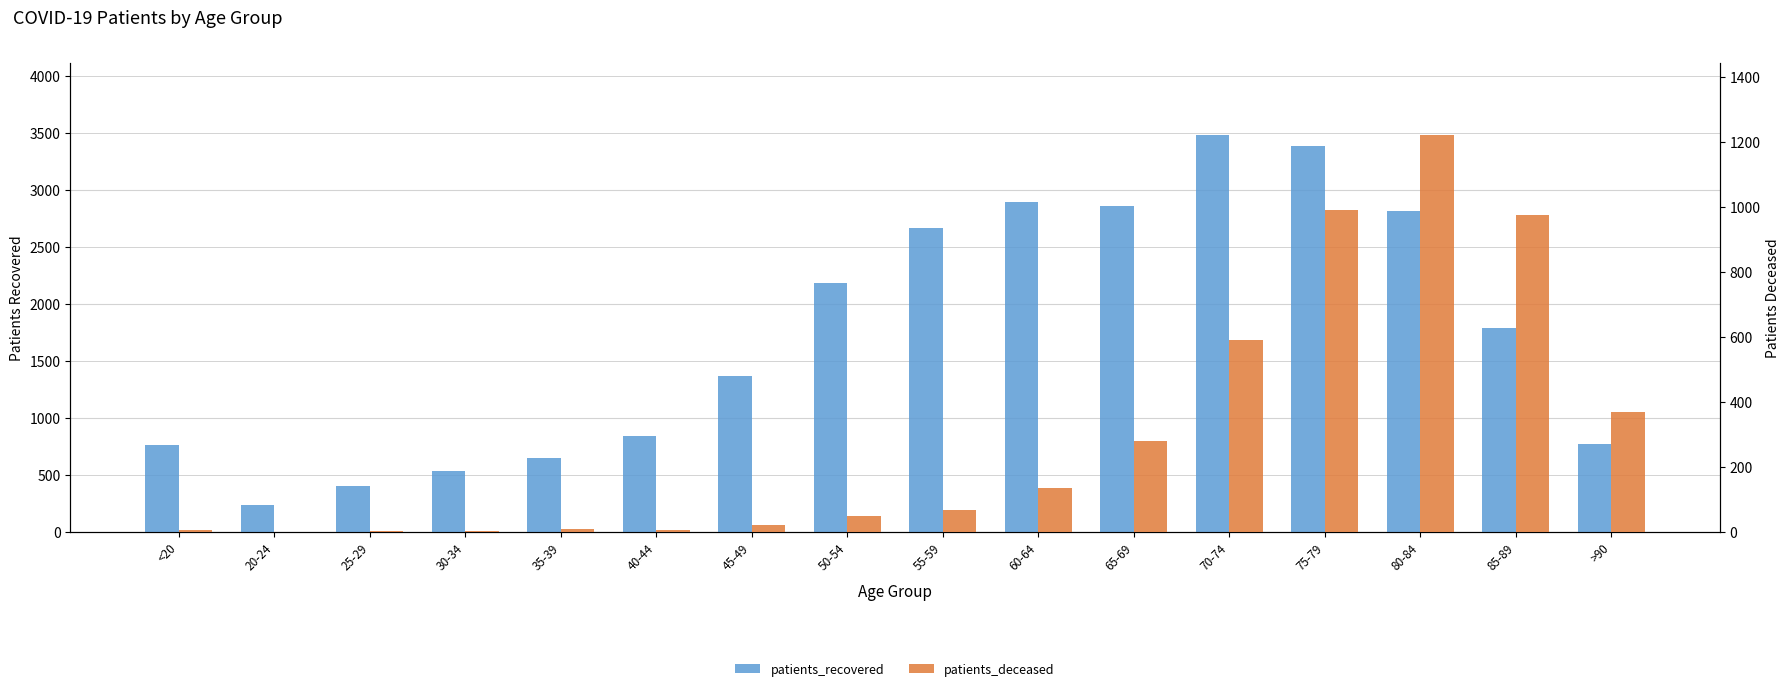

At which category does the chart reach its minimum across all series?

20-24